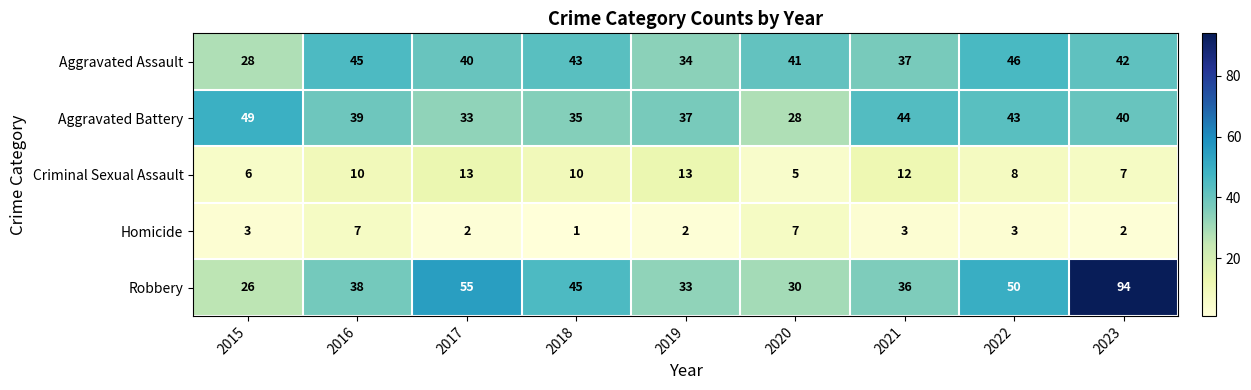

Rank the series by their maximum value, from highest to lowest.

Robbery, Aggravated Battery, Aggravated Assault, Criminal Sexual Assault, Homicide